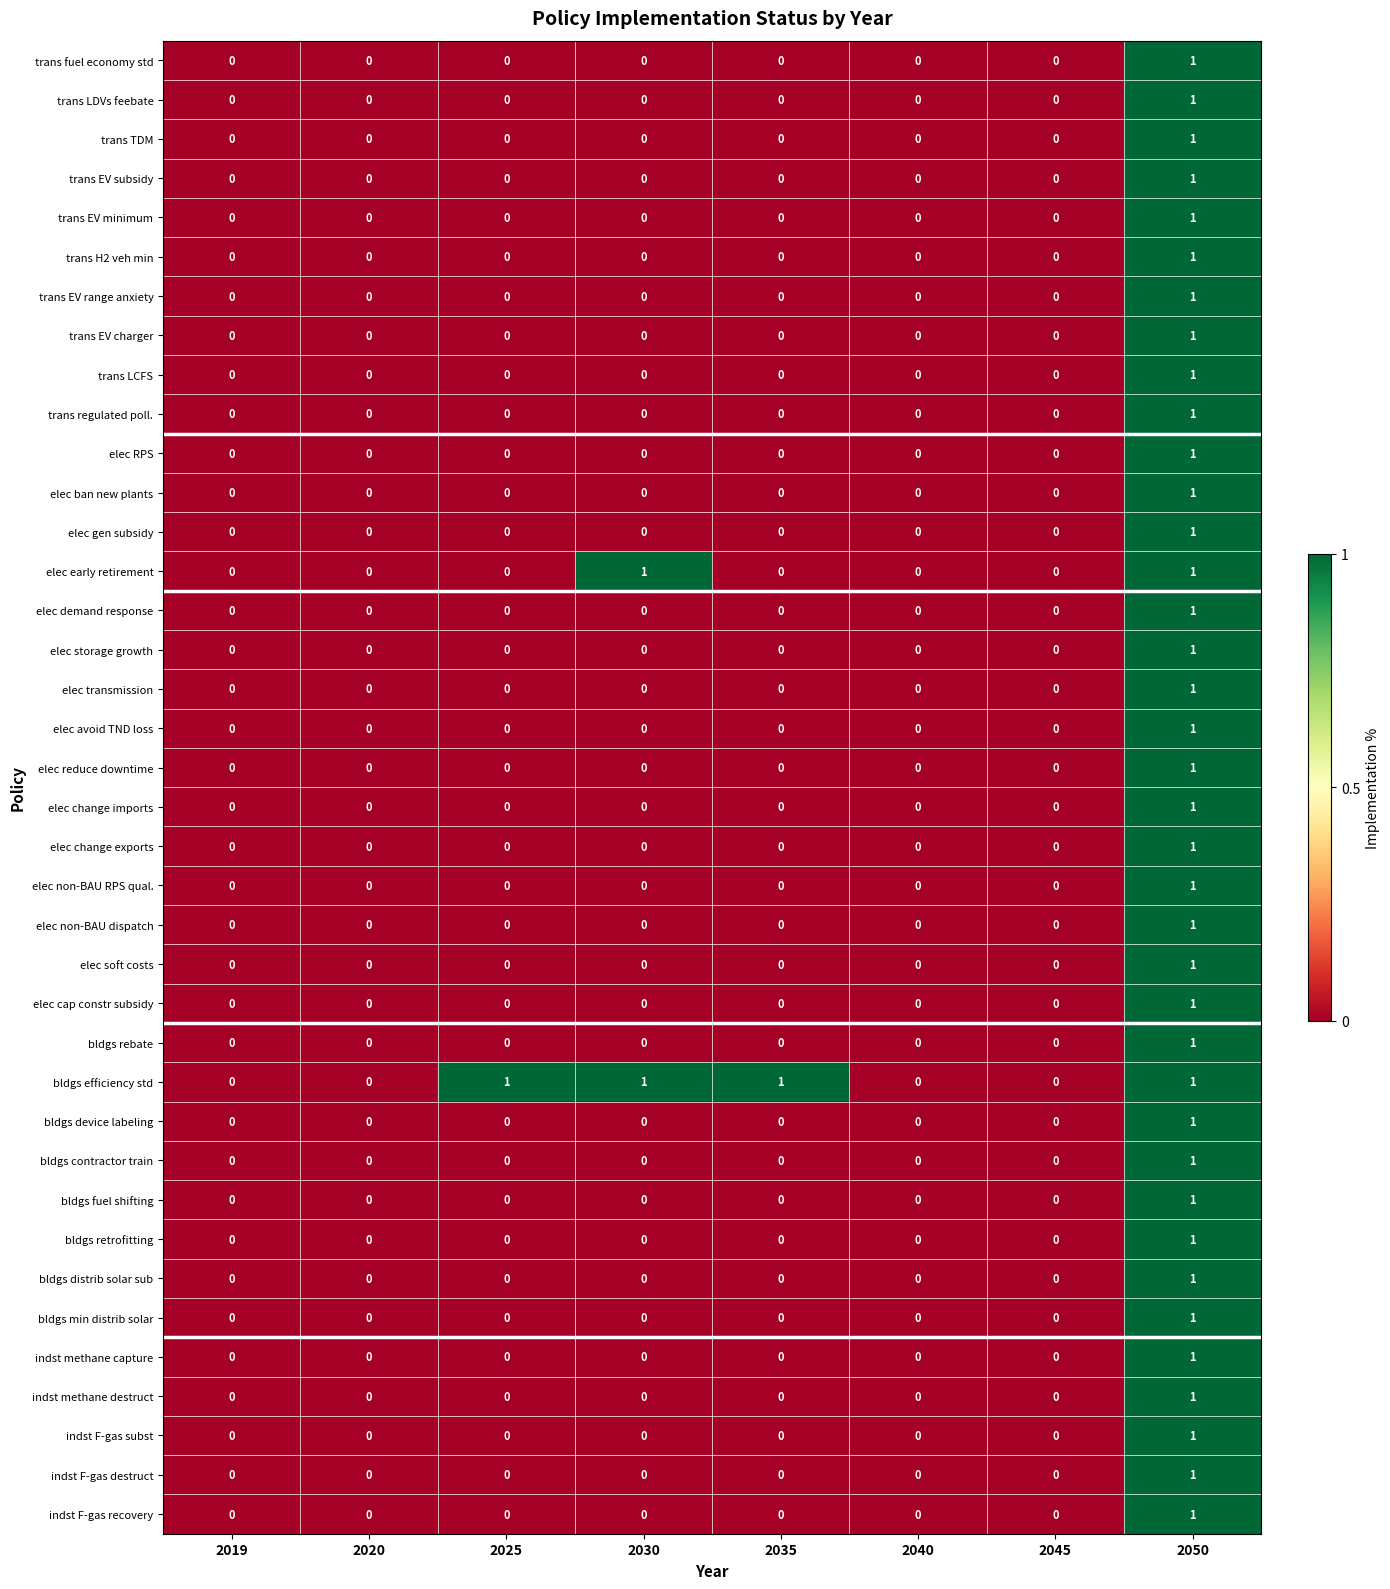

Which series has the largest total across all categories?

bldgs efficiency std